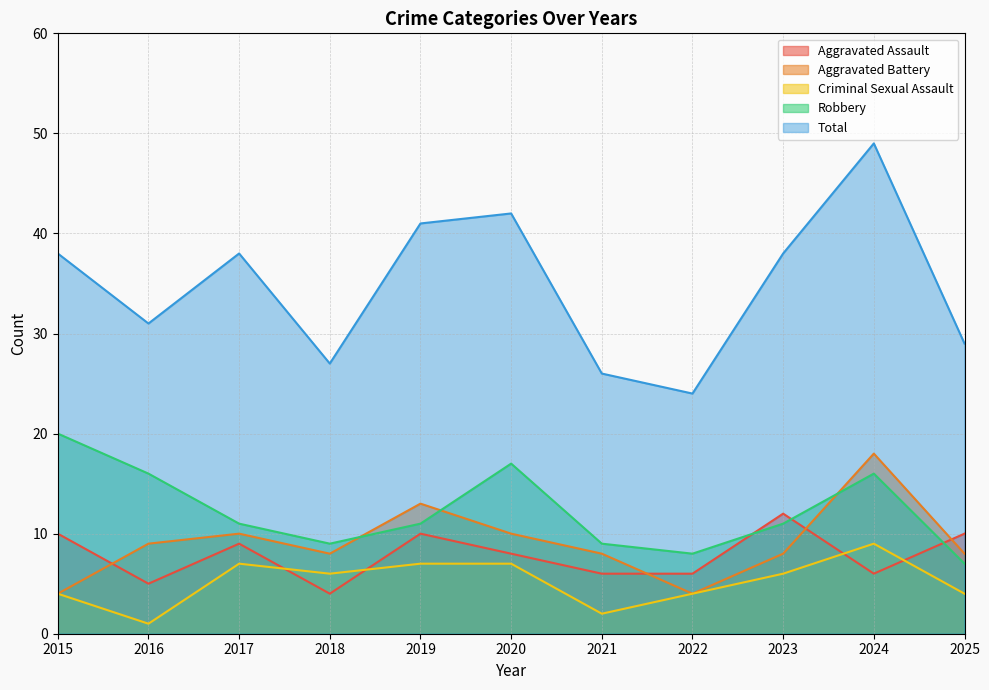

What is the sum of all Aggravated Battery values?

100